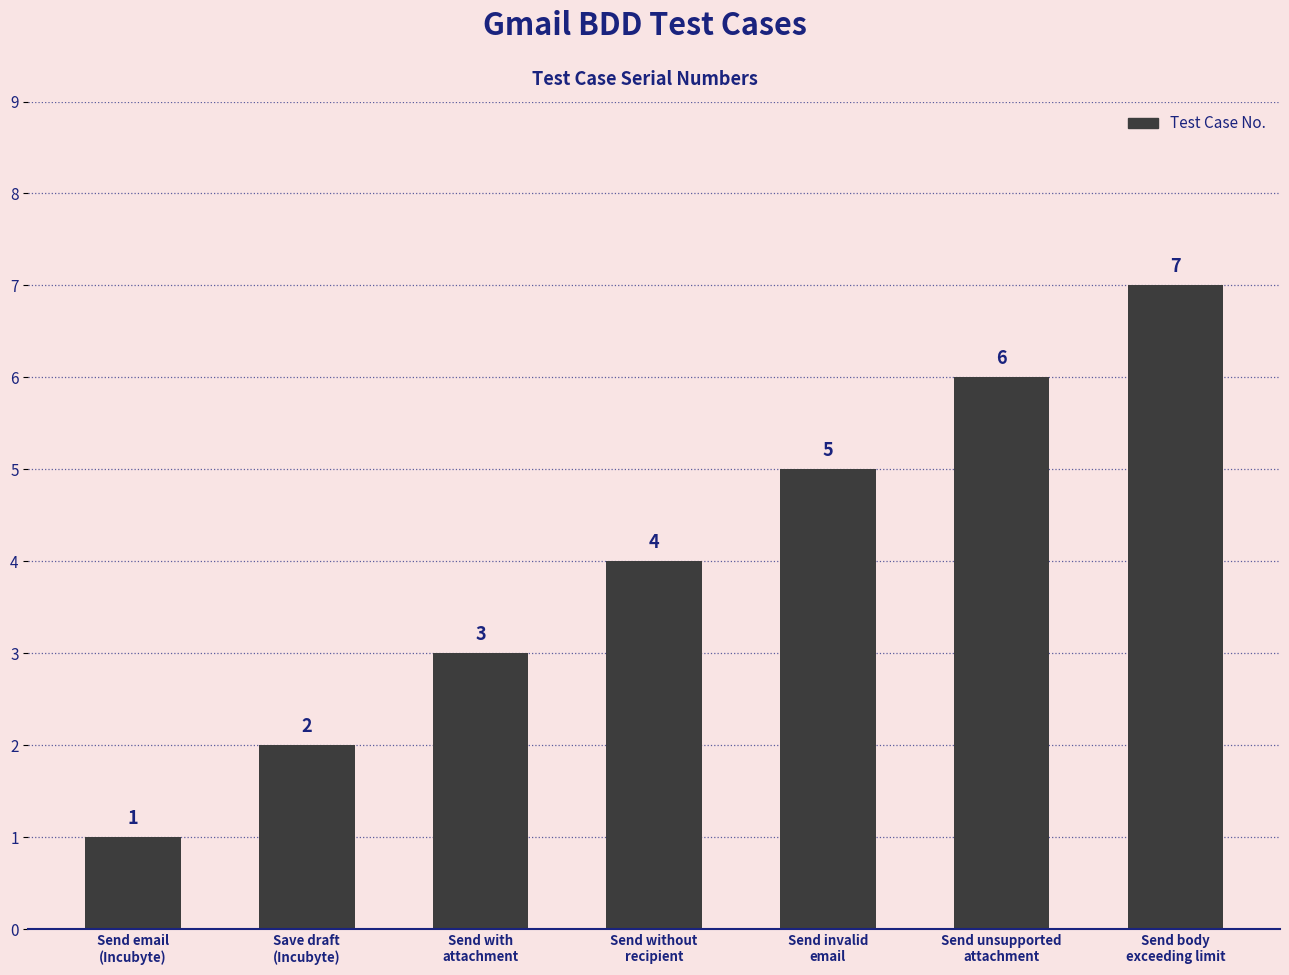

What is the average value?

4